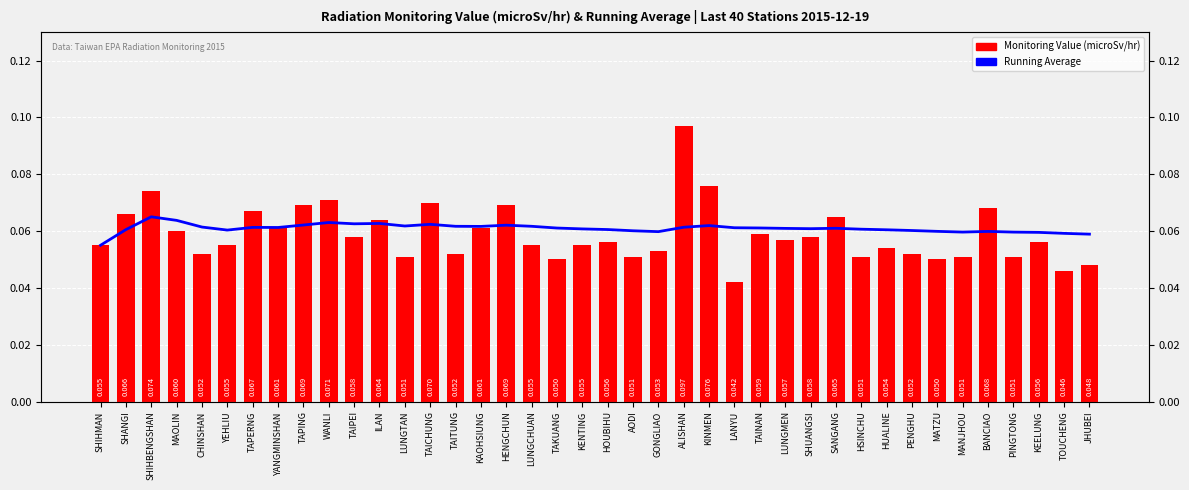

What are all the series names shown in the legend?

Running Average, Monitoring Value (microSv/hr)